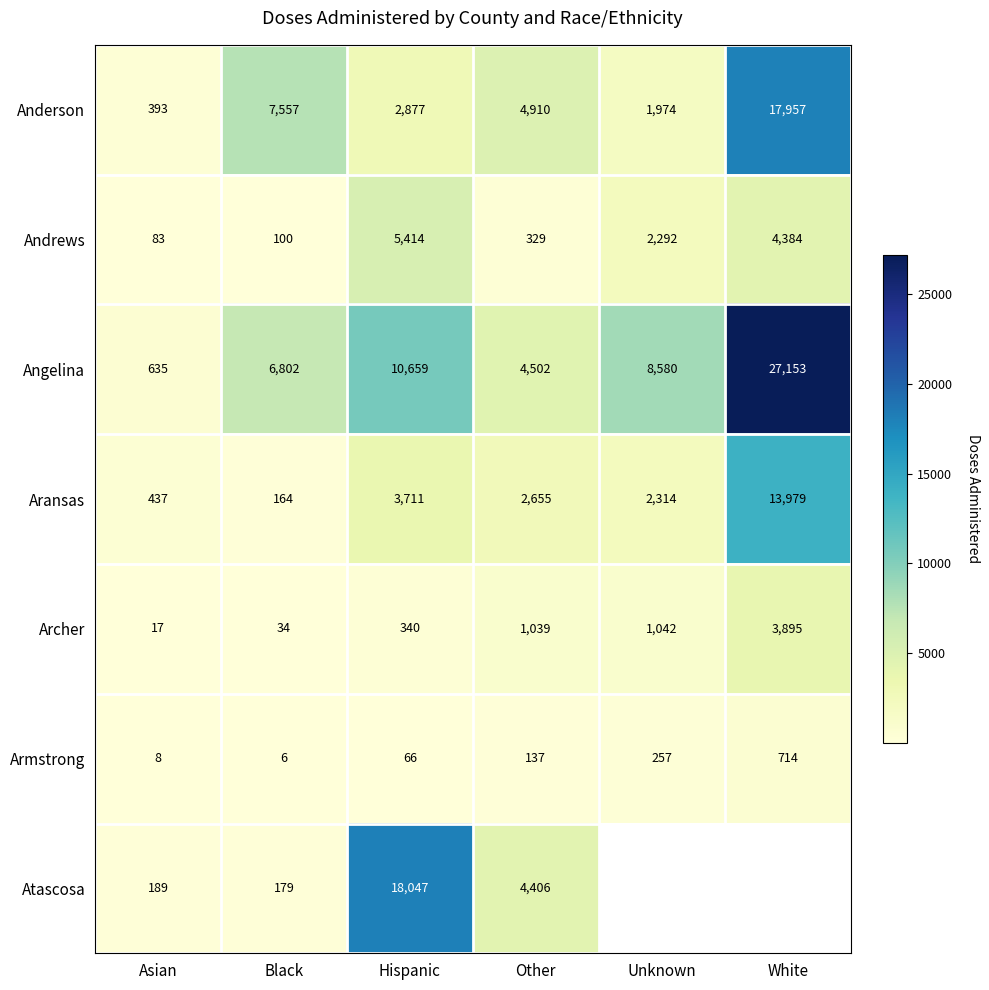

Between Hispanic and White, which is larger?

White